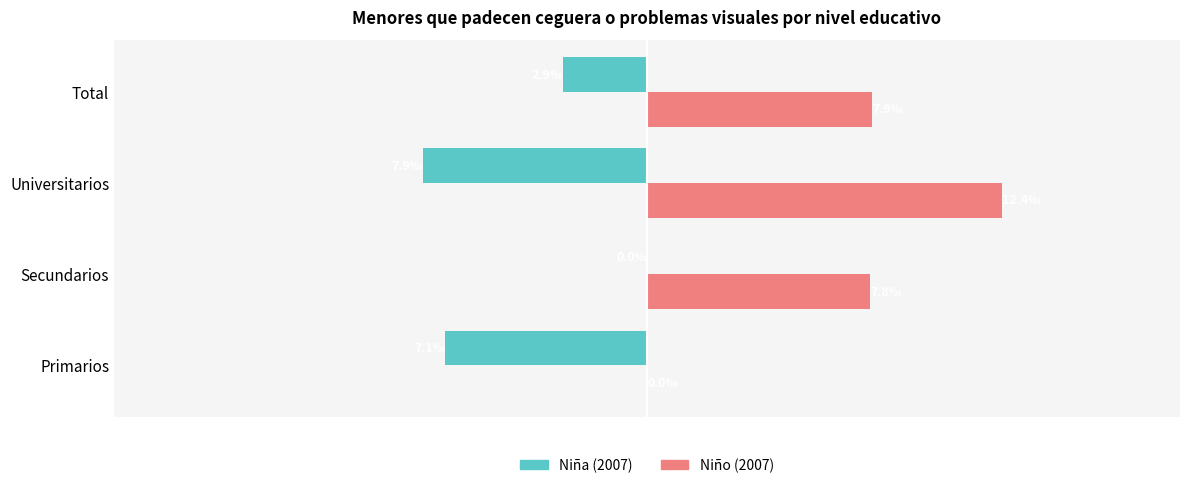

At how many categories does at least one series exceed 7?

3